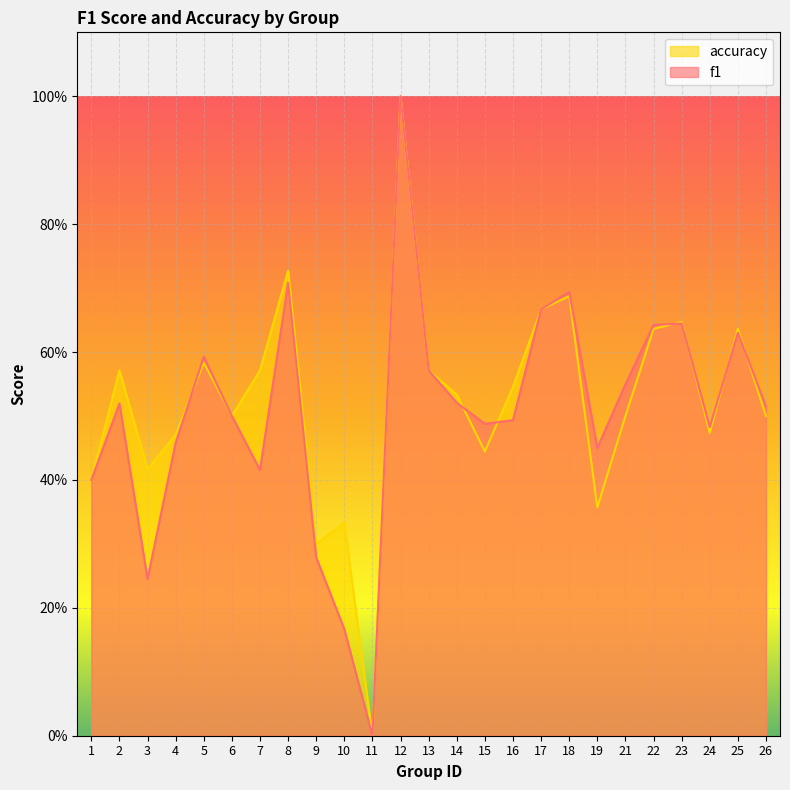

Where is the first local minimum for f1?

3